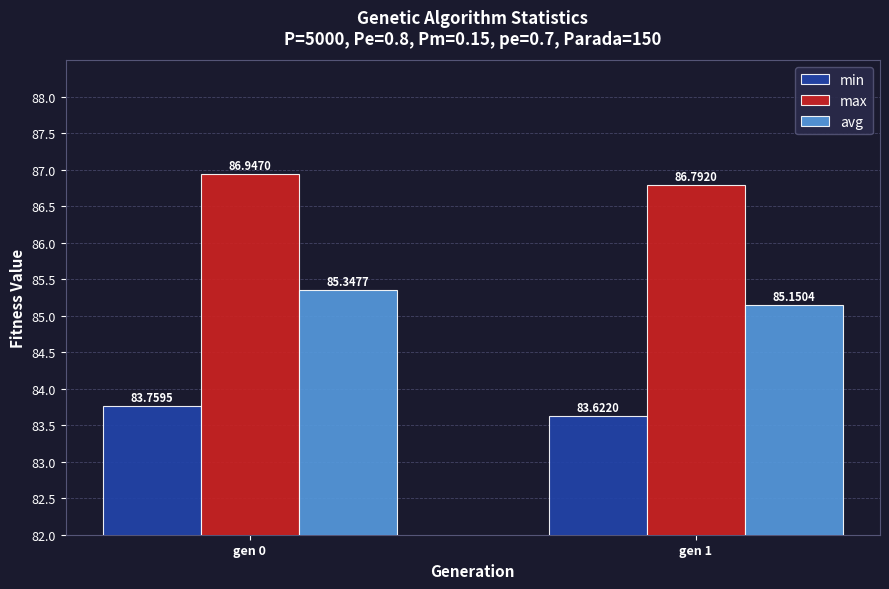

At which category is the sum across all series the highest?

gen 0